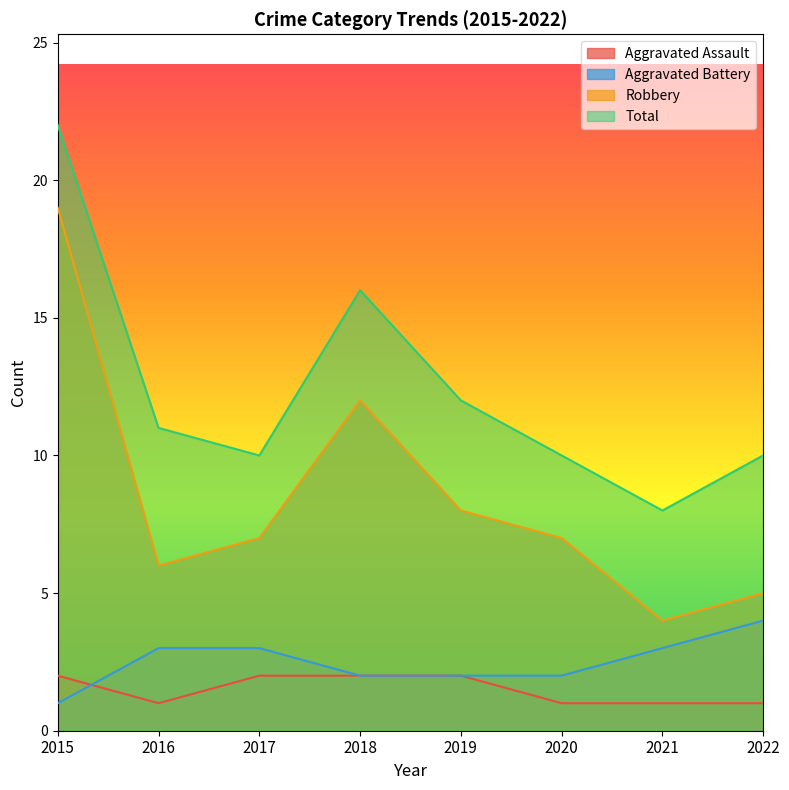

What is the highest value of the Robbery series?

19